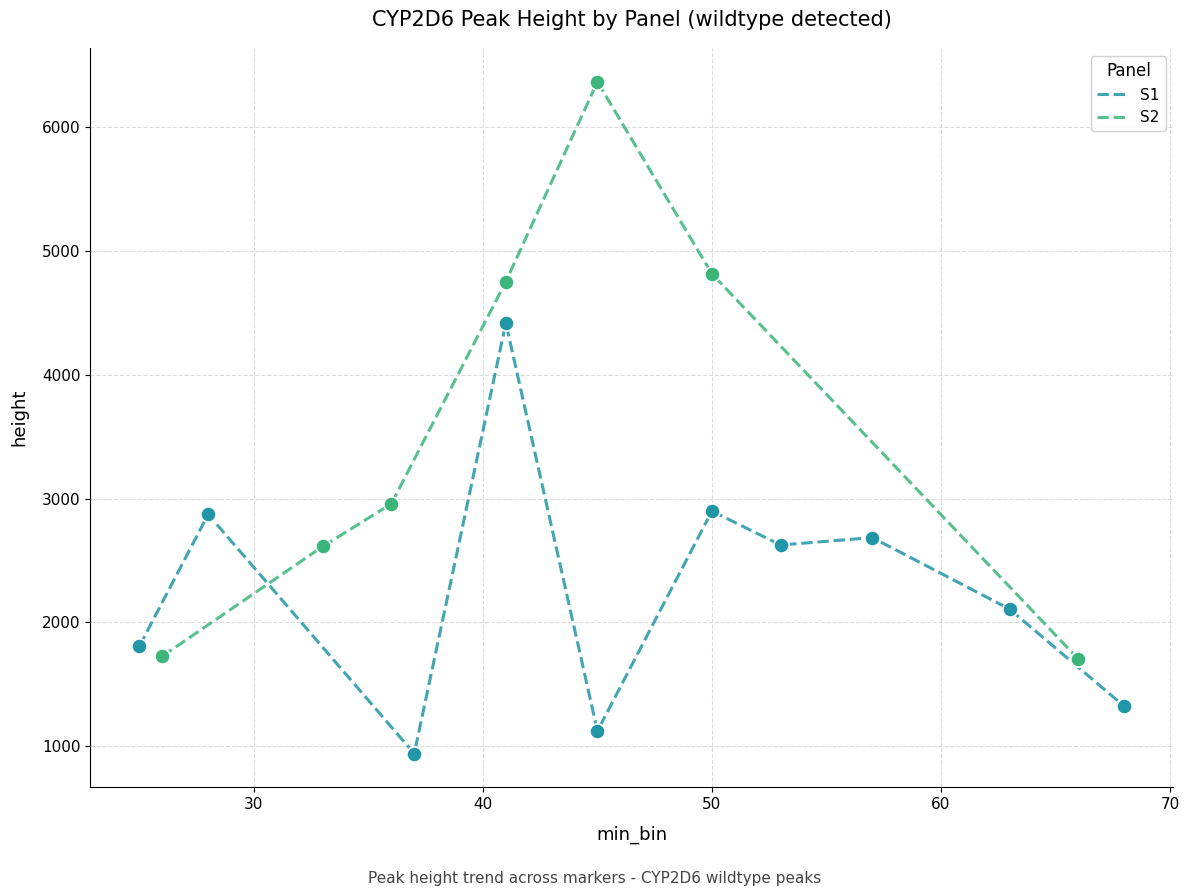

What is the highest value of the S1 series?

4419